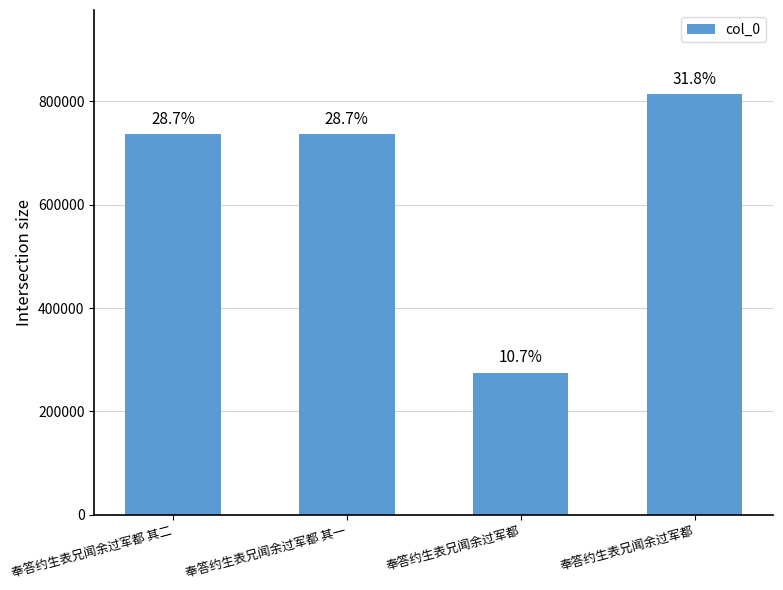

Which has a higher value, 奉答约生表兄闻余过军都 or 奉答约生表兄闻余过军都 其二?

奉答约生表兄闻余过军都